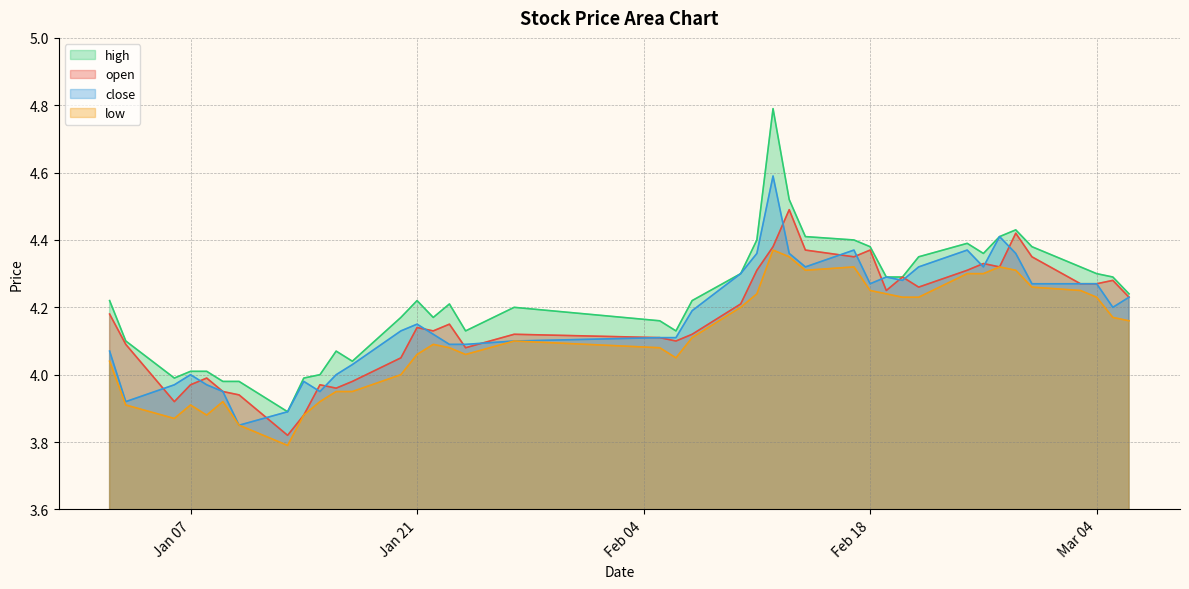

Rank the series by their maximum value, from highest to lowest.

high, close, open, low